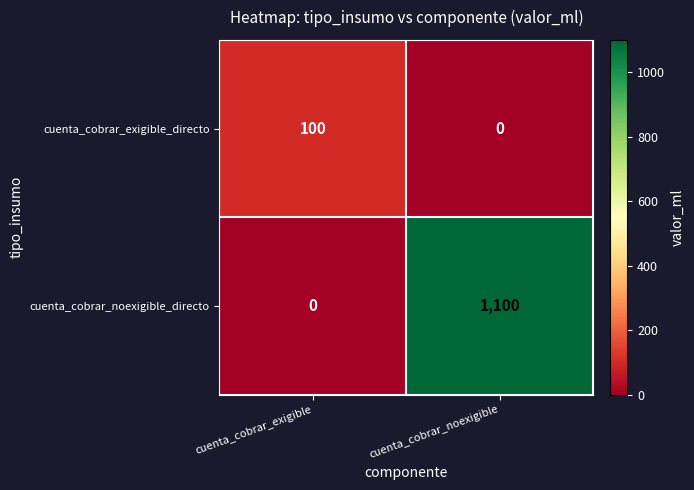

Reading left to right, extract all data points from this chart.

cuenta_cobrar_exigible_directo: 100	0
cuenta_cobrar_noexigible_directo: 0	1100